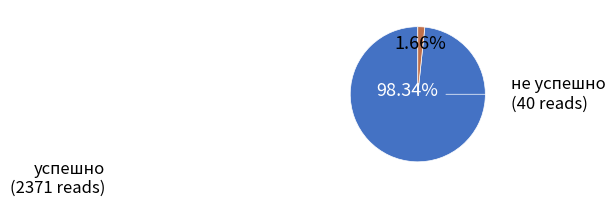

How many segments does this pie chart have?

2